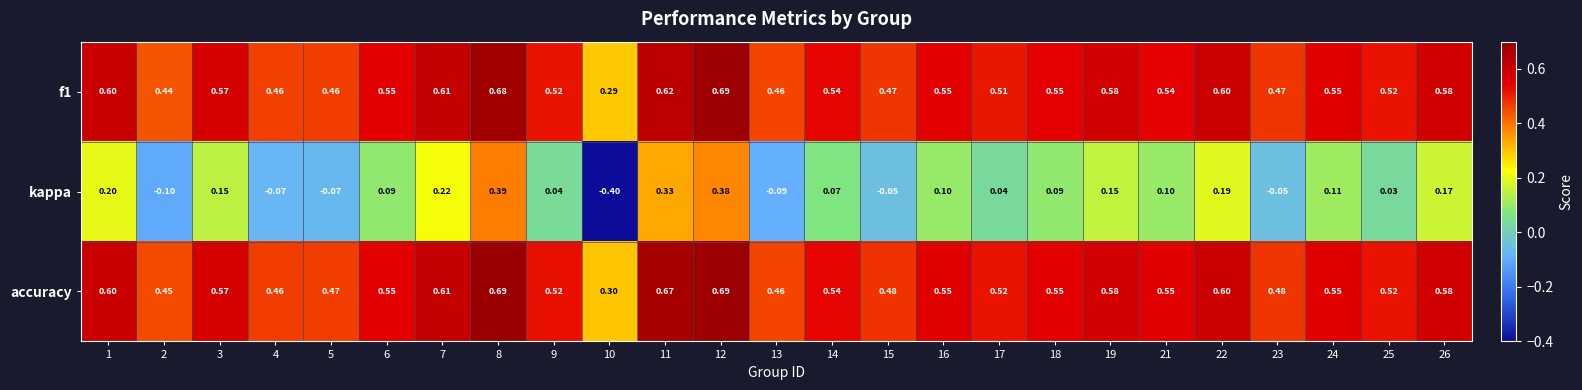

Is the value of accuracy at 25 greater than the value of f1 at 17?

Yes